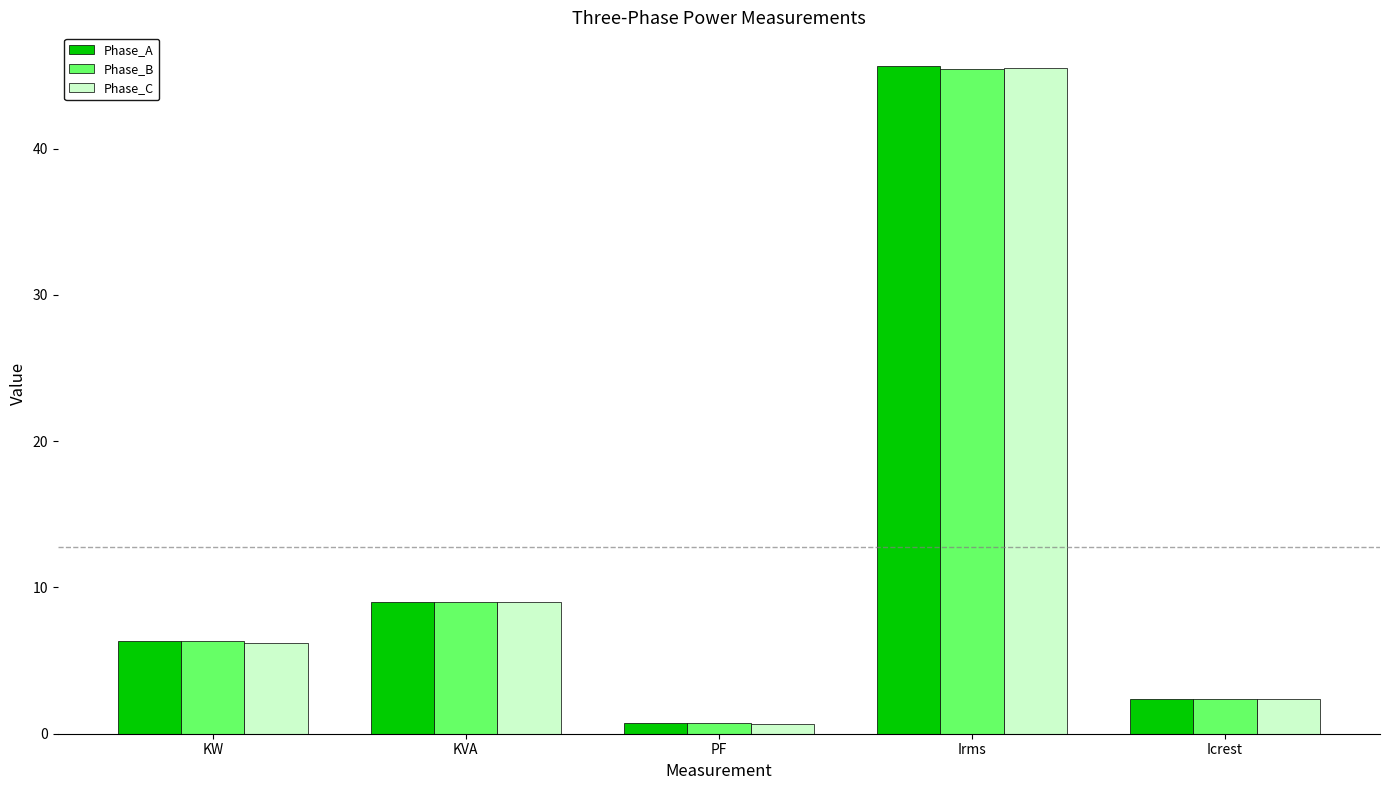

Is the value of Phase_A at PF greater than the value of Phase_C at KW?

No